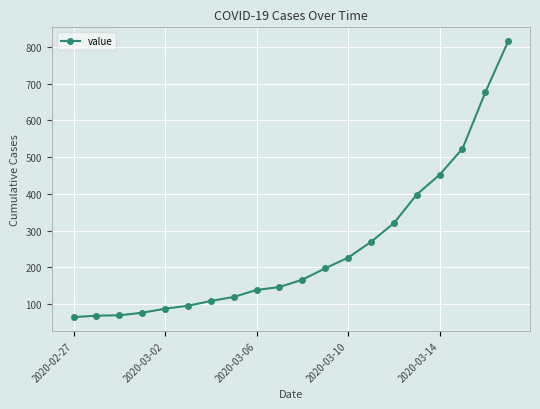

What is the minimum value shown in the chart?

64